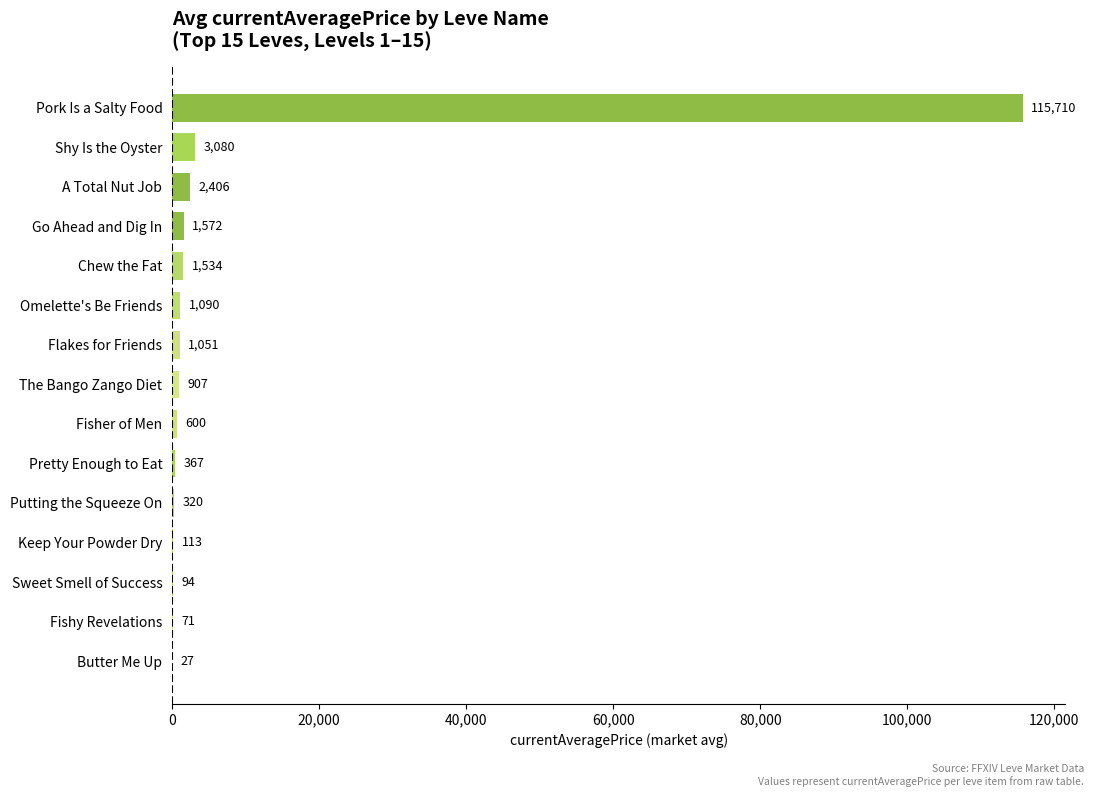

What is the change in value from Shy Is the Oyster to Pork Is a Salty Food?

+112630.0